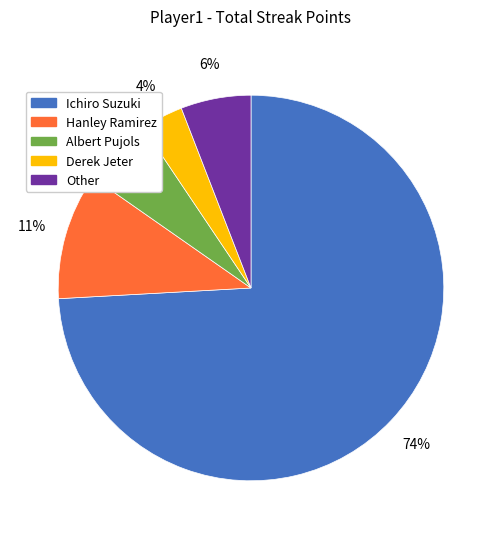

How many segments does this pie chart have?

5